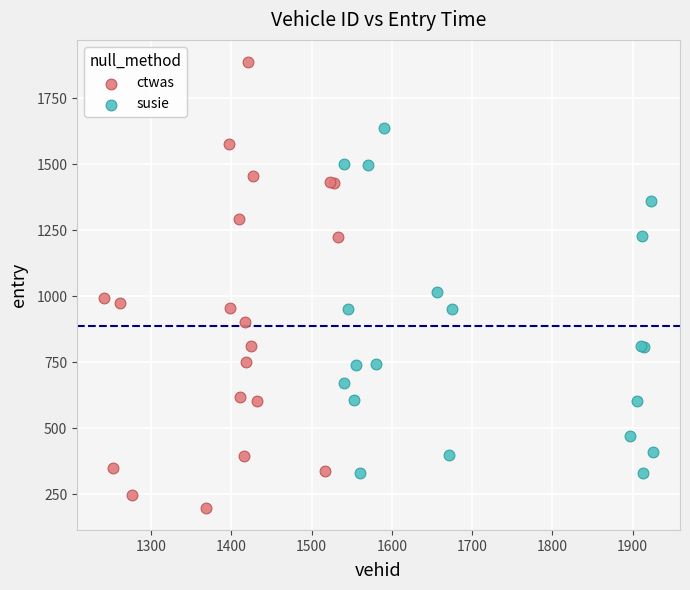

Which series contains the highest Y value?

ctwas